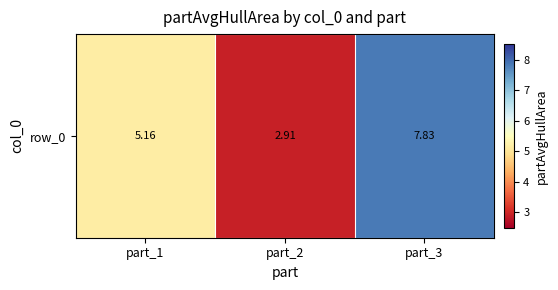

At which label does the data first exceed 5?

part_1